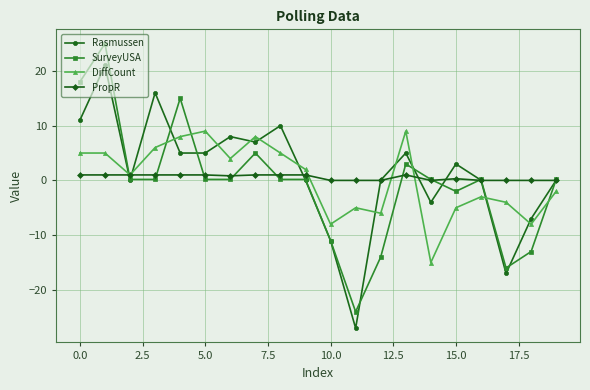

What is the value of the Rasmussen point at the 1st from the left?

11.0